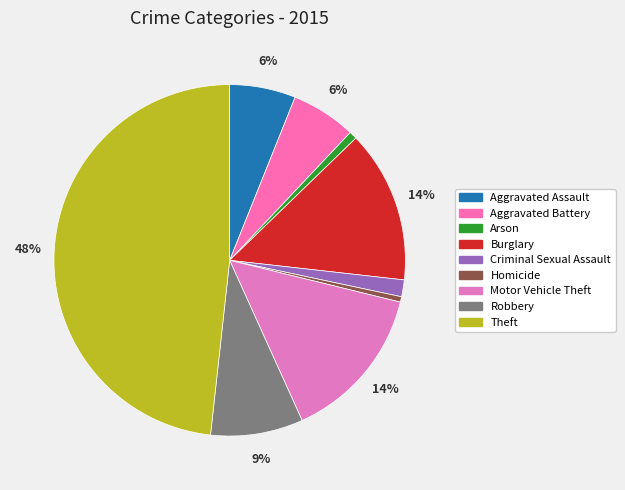

What percentage is the Aggravated Battery slice, to the nearest percent?

6%